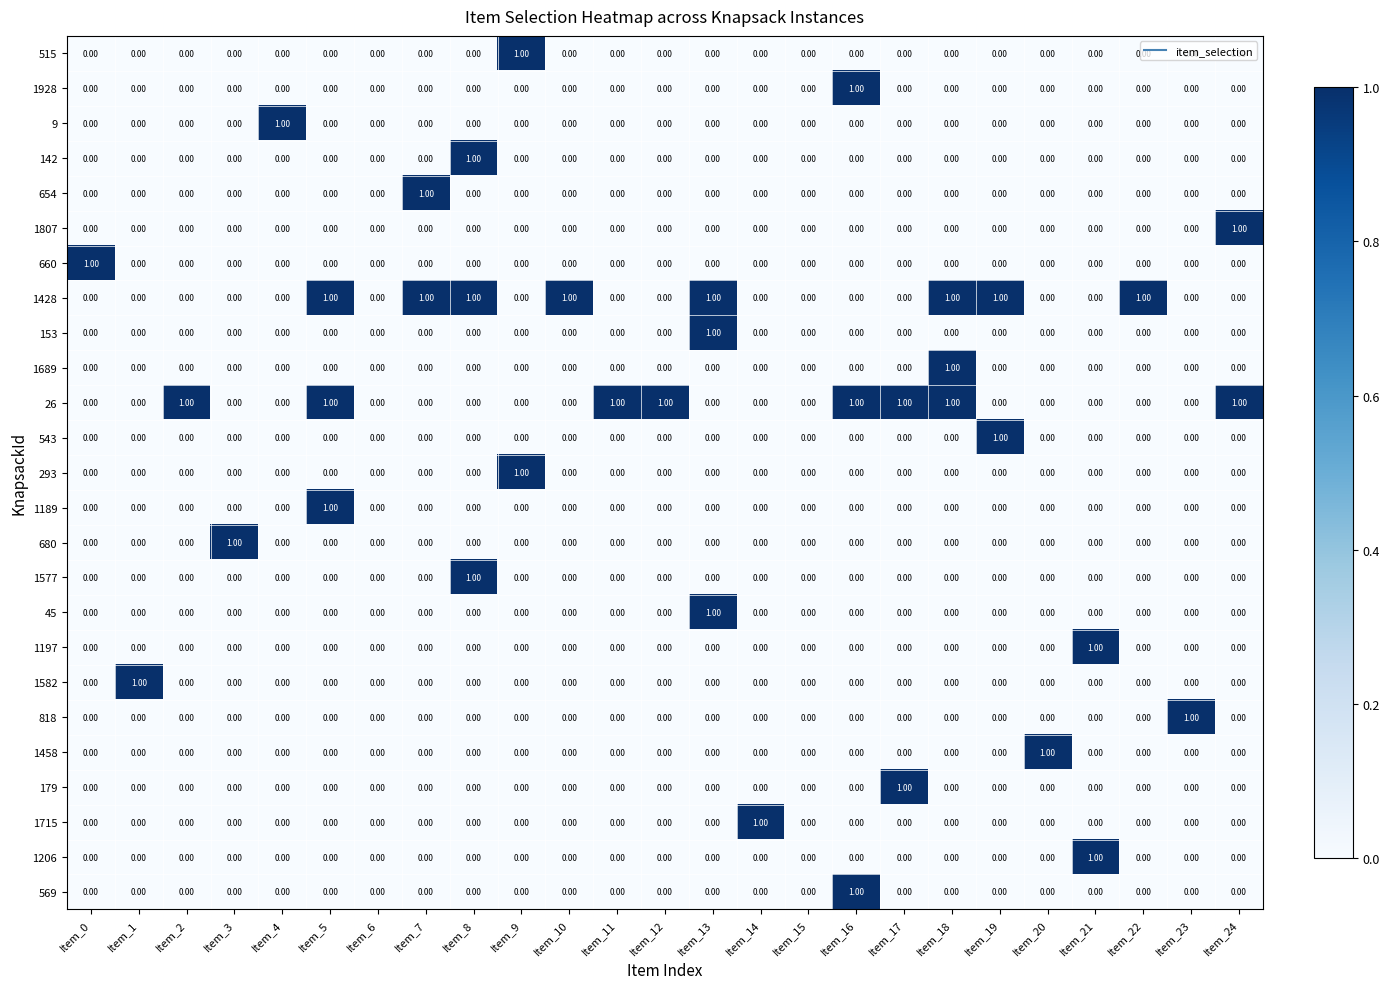

Is the value of 660 at Item_15 greater than the value of 1689 at Item_18?

No